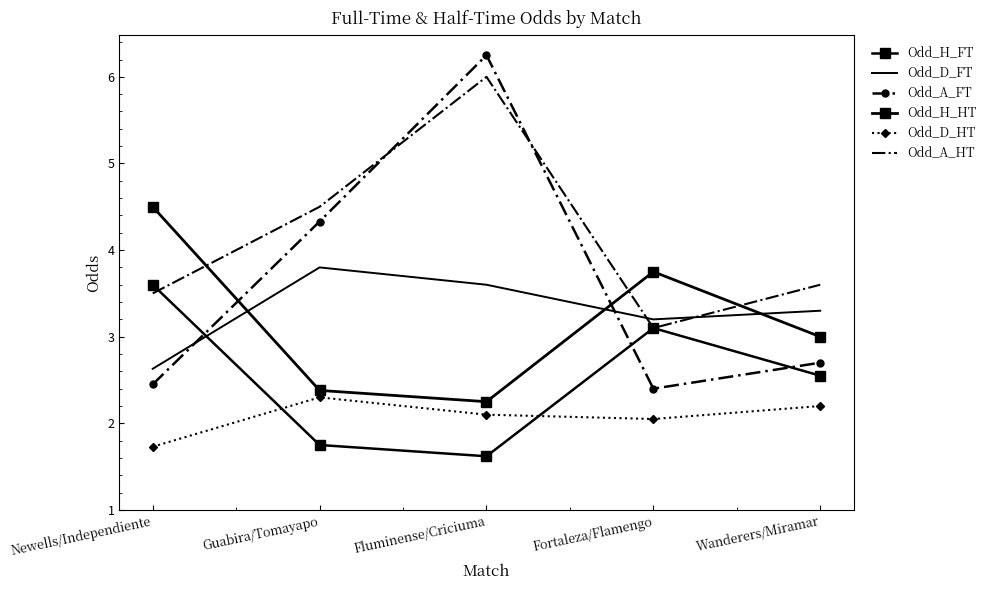

What is the difference between the highest and lowest values at Newells/Independiente?

2.8